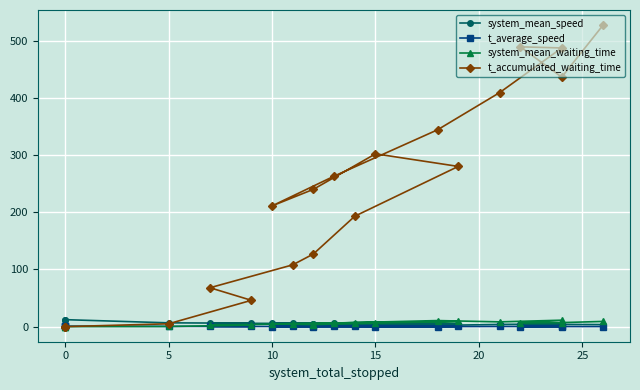

How many values in t_accumulated_waiting_time are above zero?

17